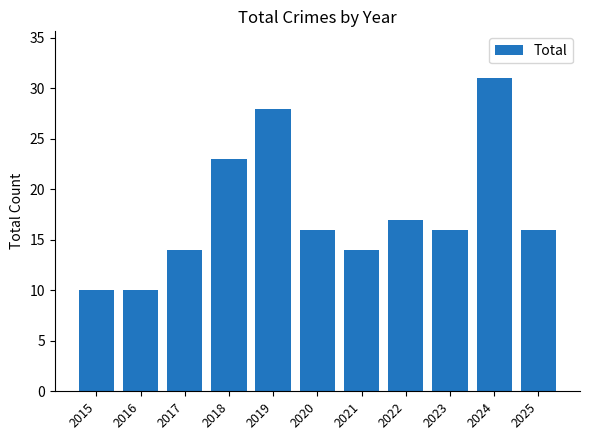

Reading left to right, extract all data points from this chart.

2015=10	2016=10	2017=14	2018=23	2019=28	2020=16	2021=14	2022=17	2023=16	2024=31	2025=16